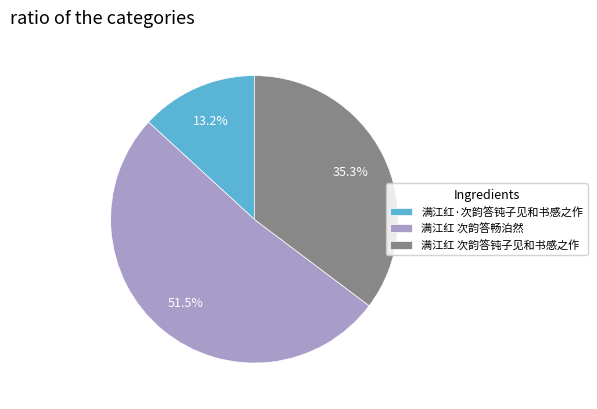

To the nearest percent, what is the combined percentage of 满江红 次韵答畅泊然 and 满江红 次韵答钝子见和书感之作?

87%